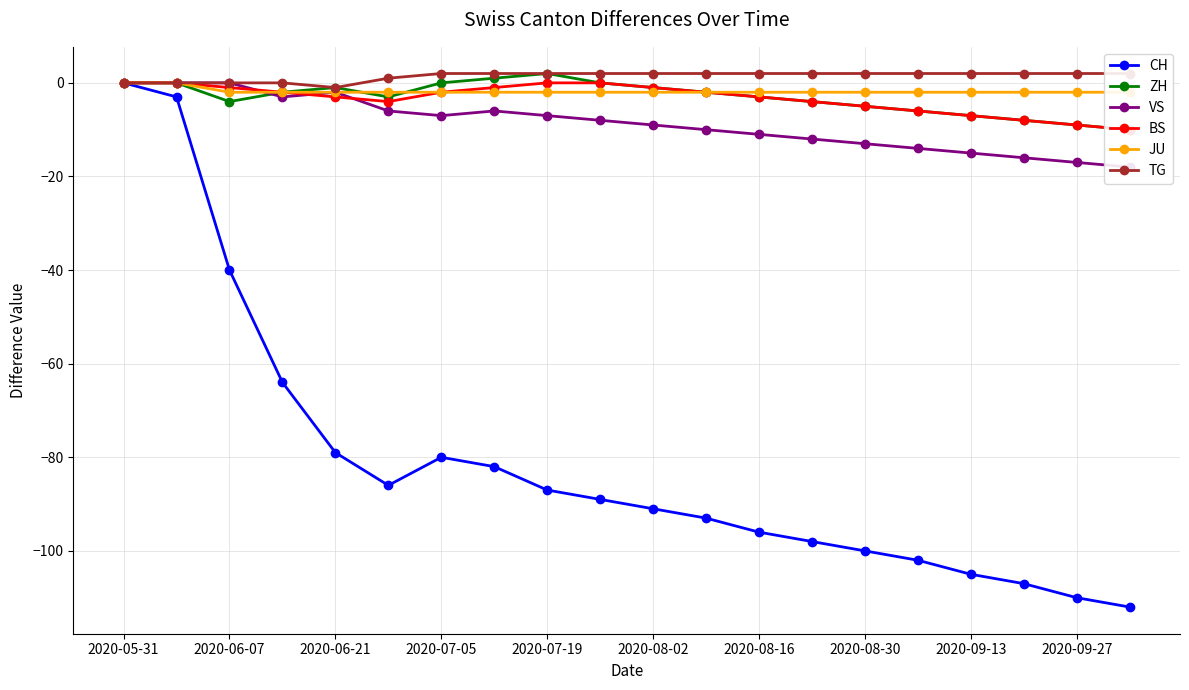

Which category has the highest value in the CH series?

2020-05-31